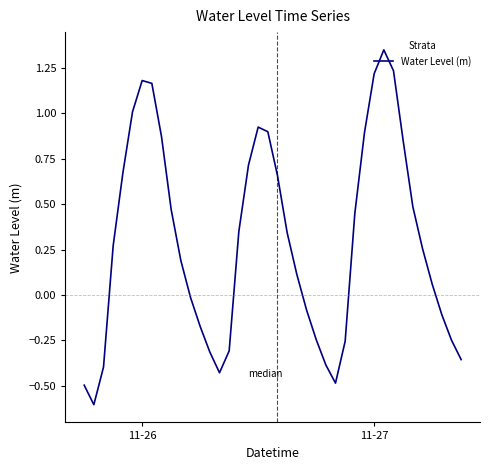

What is the smallest value displayed?

-0.6